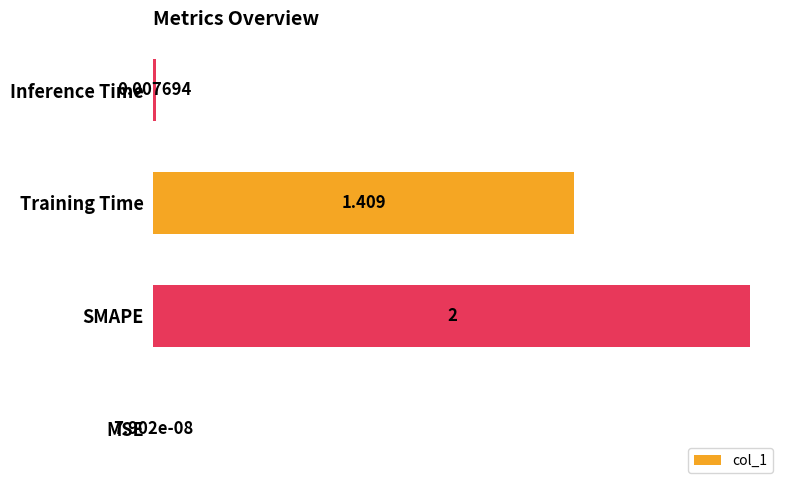

Which has a higher value, MSE or SMAPE?

SMAPE